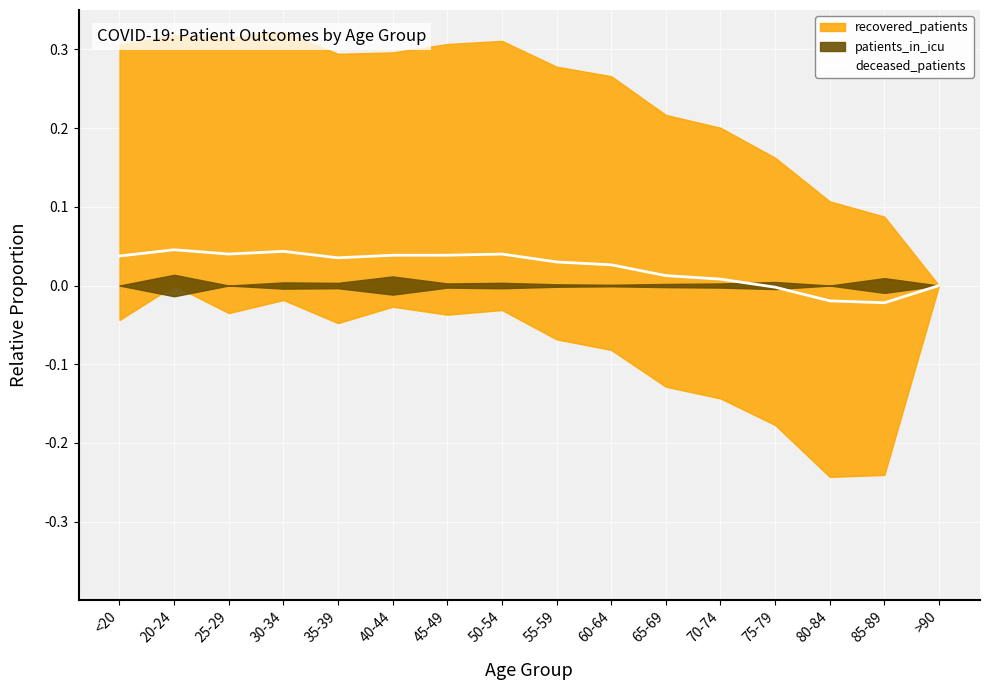

The value at 75-79 is -0.0. True or false?

False